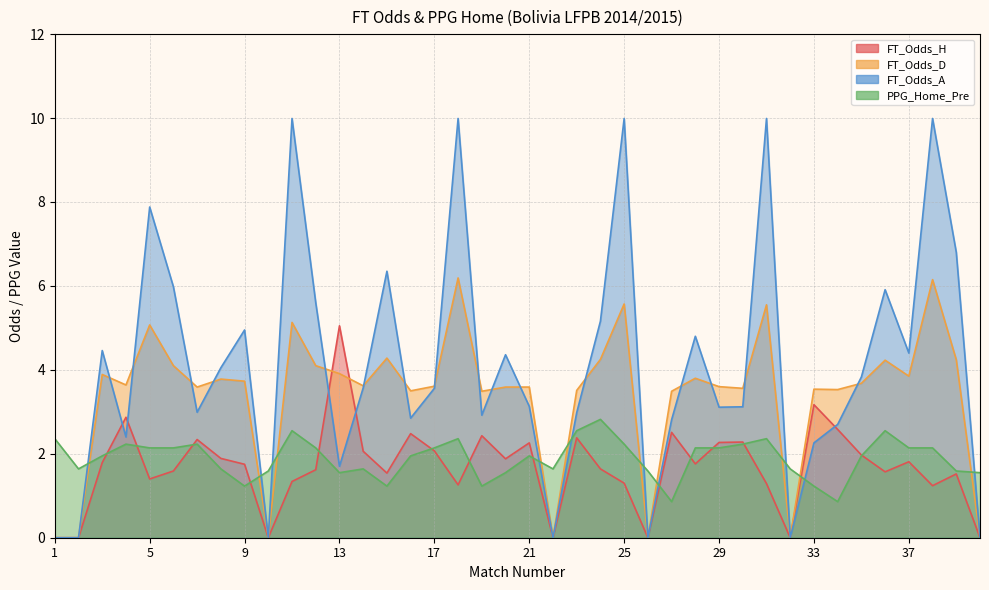

Is it true that PPG_Home_Pre equals 2.4 at 39?

False